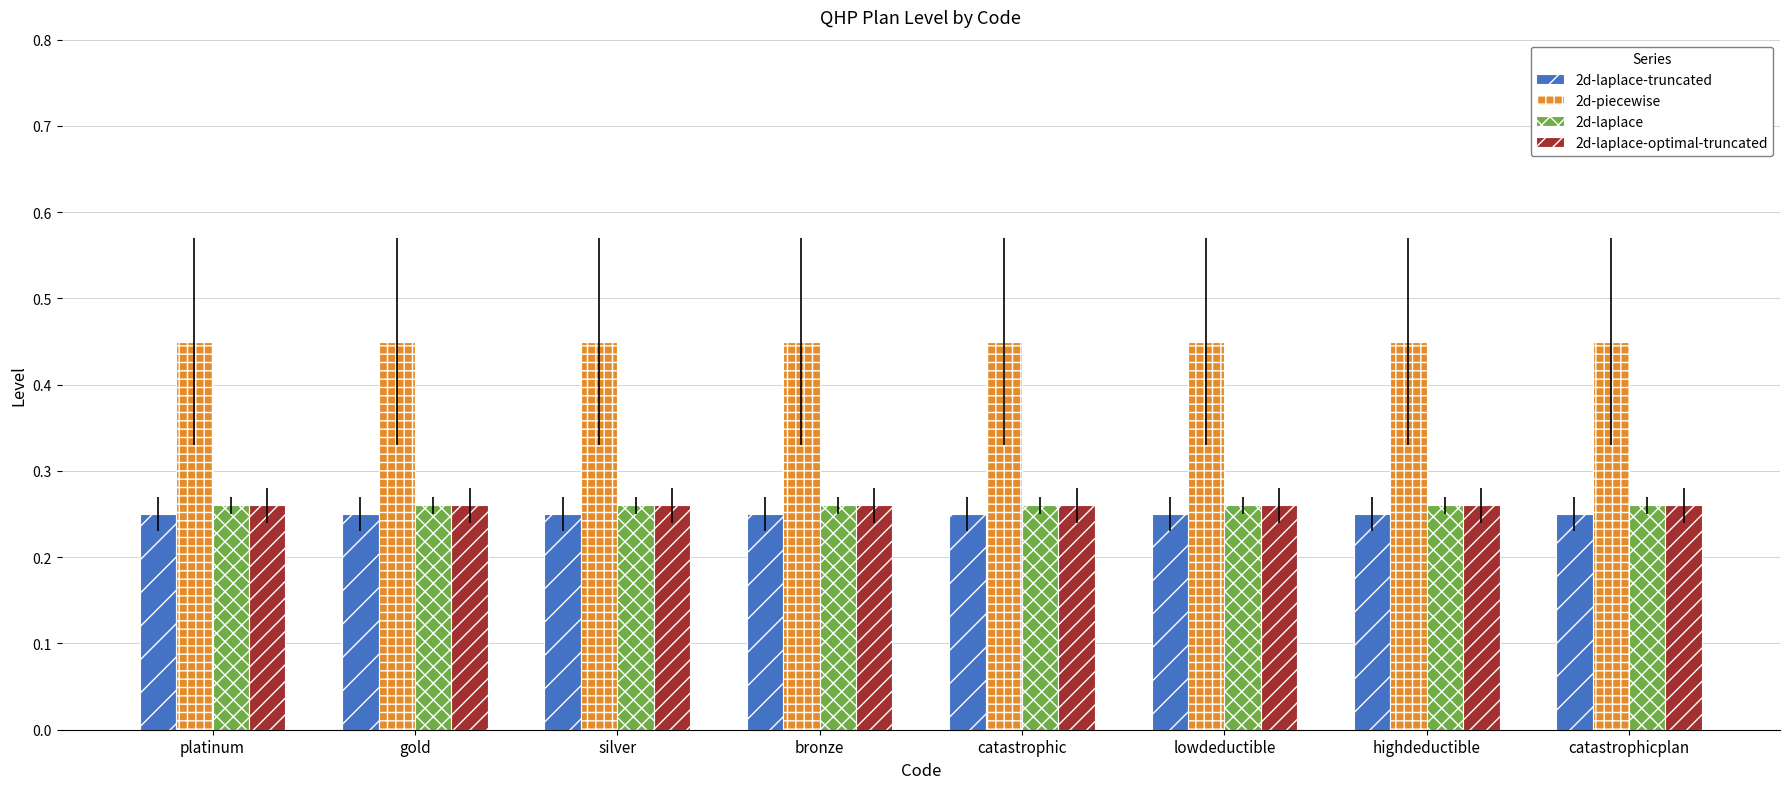

Is it true that 2d-piecewise equals 0.6 at catastrophicplan?

False